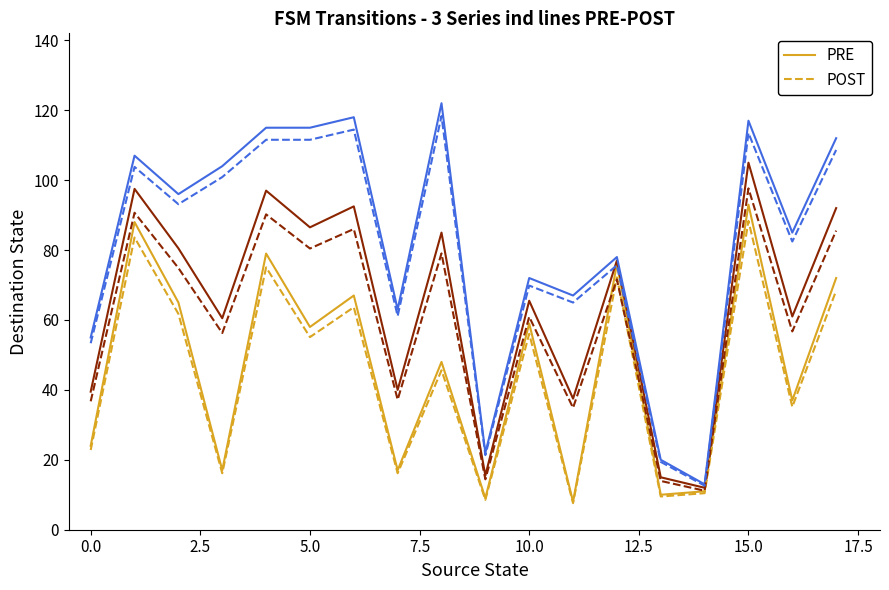

True or false: POST has a value of 22.8 at 0.0.

True